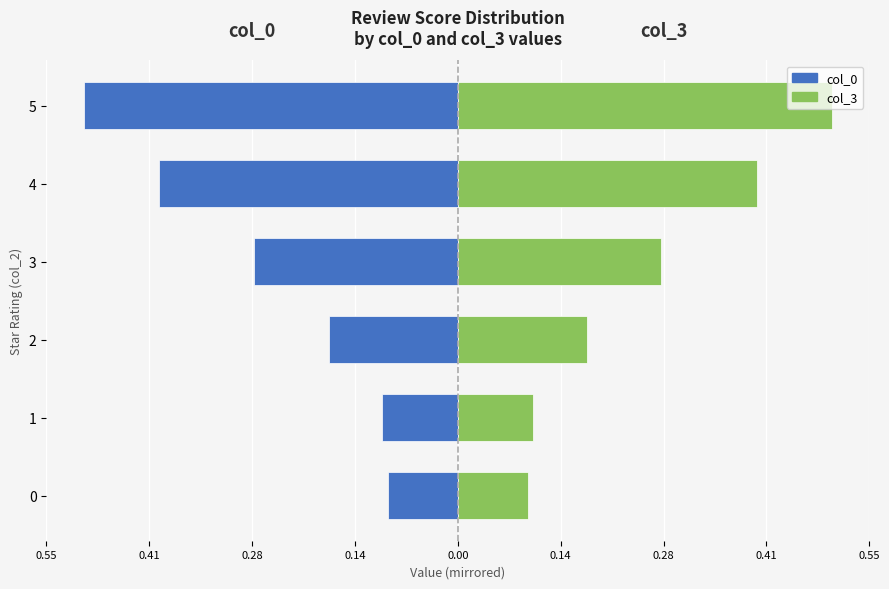

True or false: col_0 (left) has a value of -0.0 at 1.

False